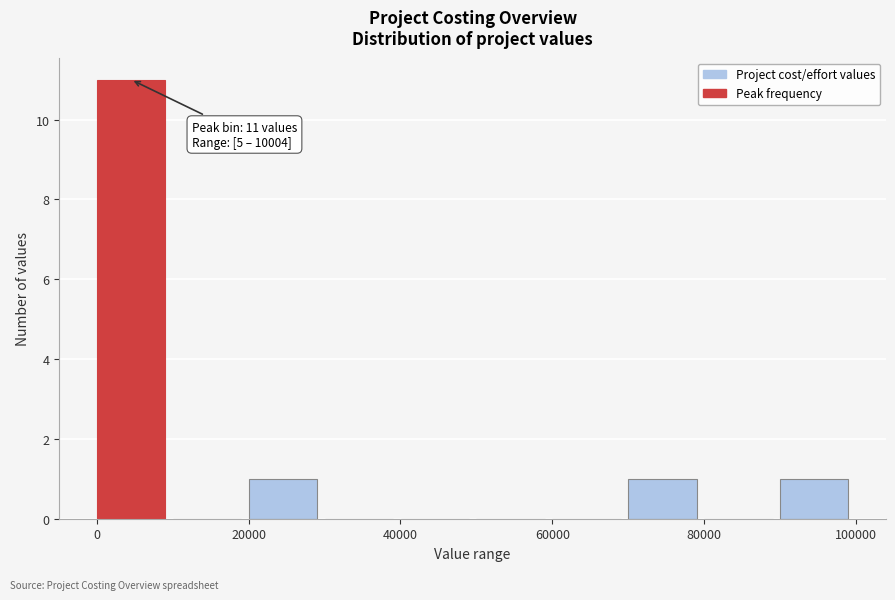

Over which range of the x-axis is the bar tallest?

0 to 10000